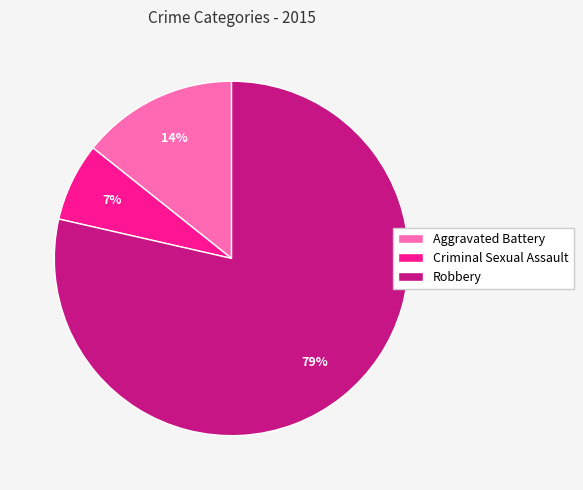

Is it true that Criminal Sexual Assault is 7% of the pie?

True